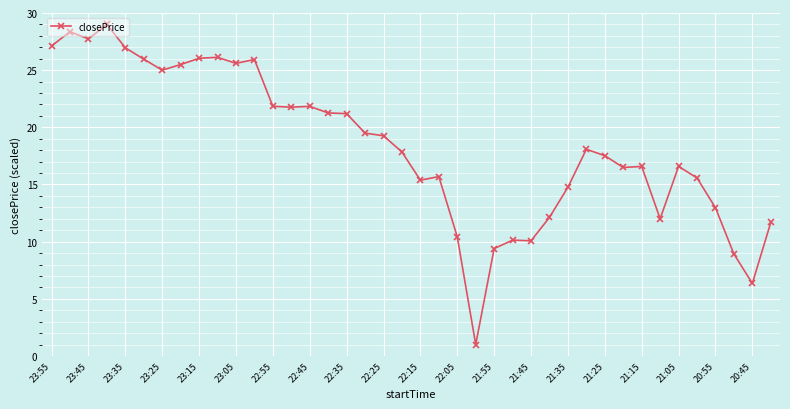

What is the average value?

18.4